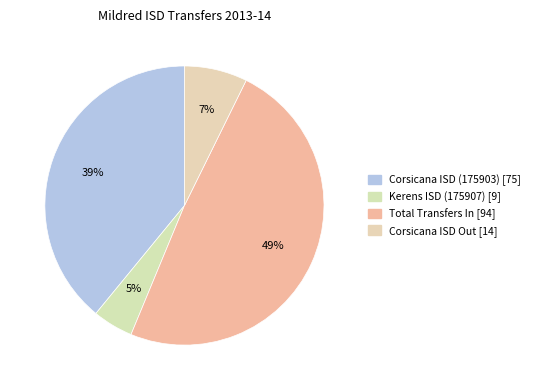

Rank the categories by value from lowest to highest.

Kerens ISD (175907) [9], Corsicana ISD (175903) Out [14], Corsicana ISD (175903) [75], Total Transfers In [94]